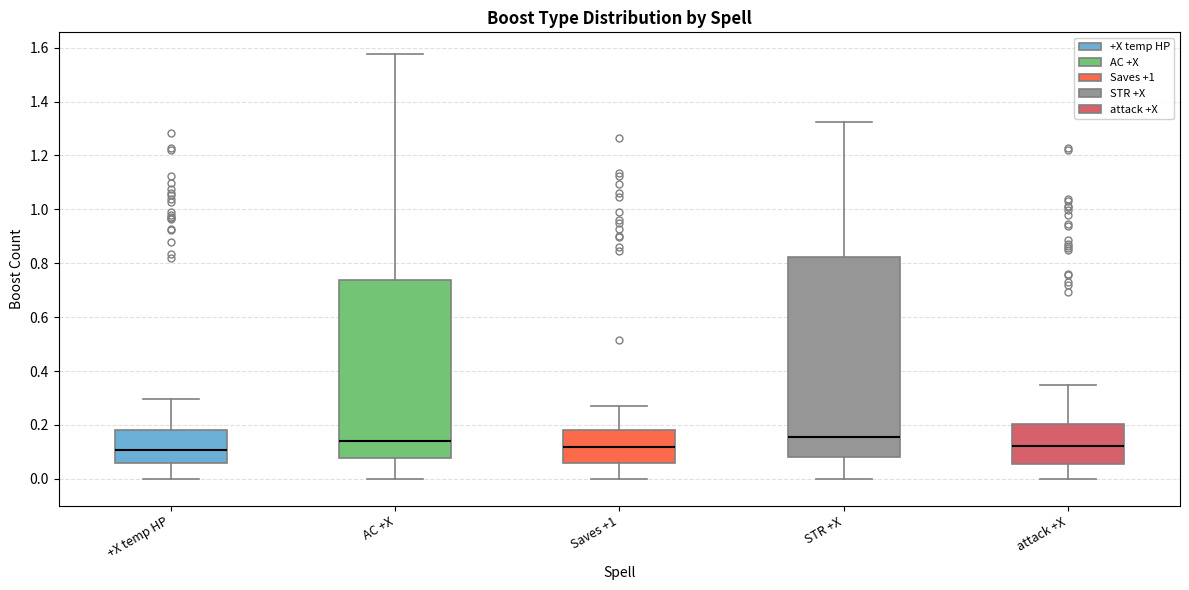

Comparing the boxes themselves (not the whiskers), which one is the tallest?

STR +X